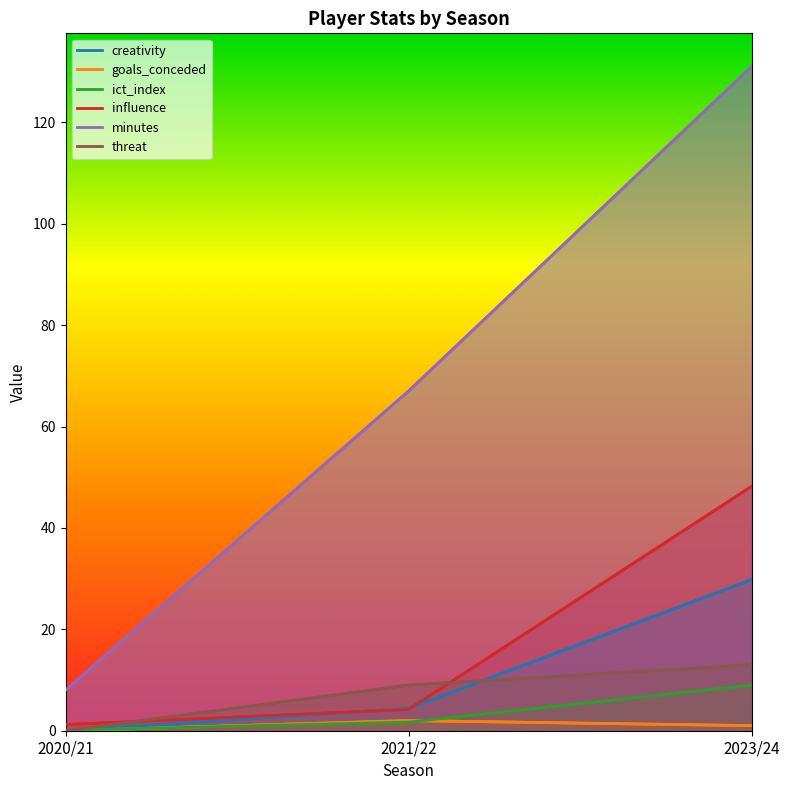

At which category is the sum across all series the highest?

2023/24